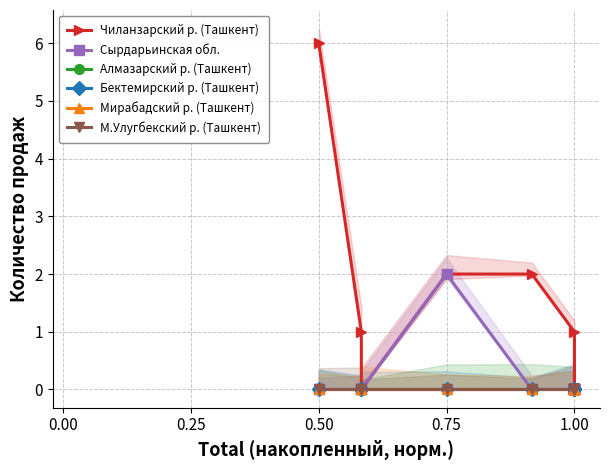

What is the greatest value displayed?

6